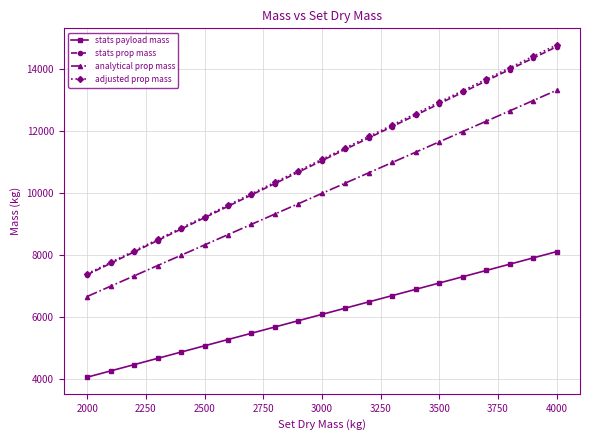

How many lines are shown in the chart?

4